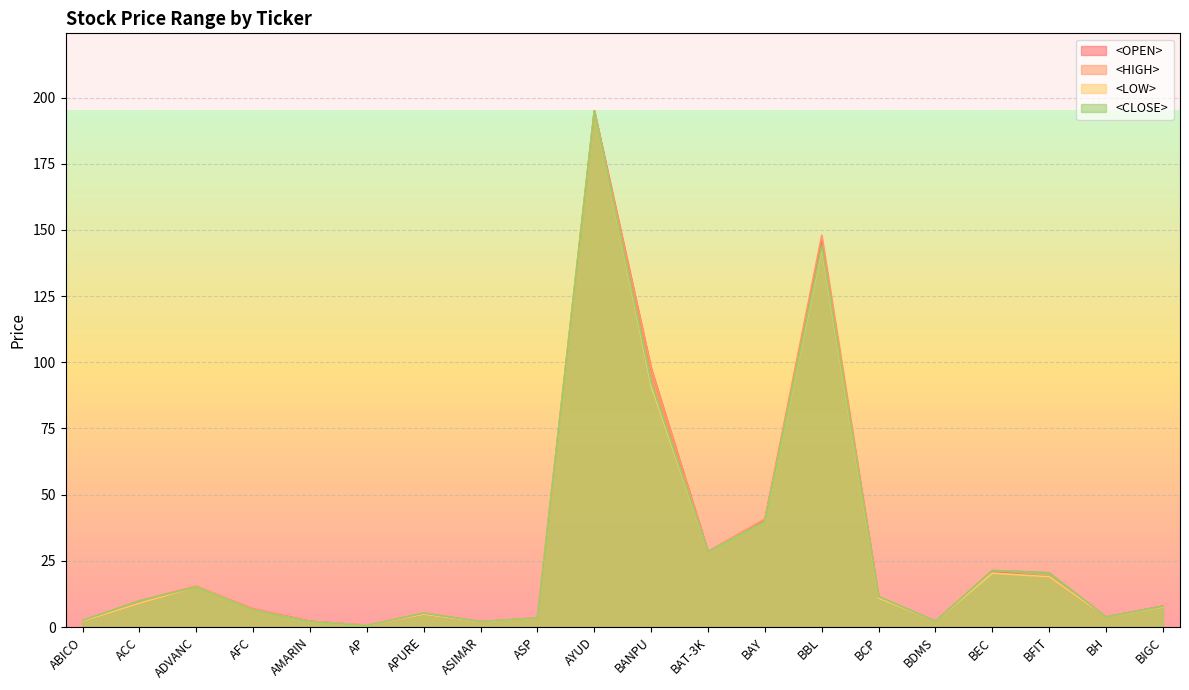

What position from the right is BCP?

6